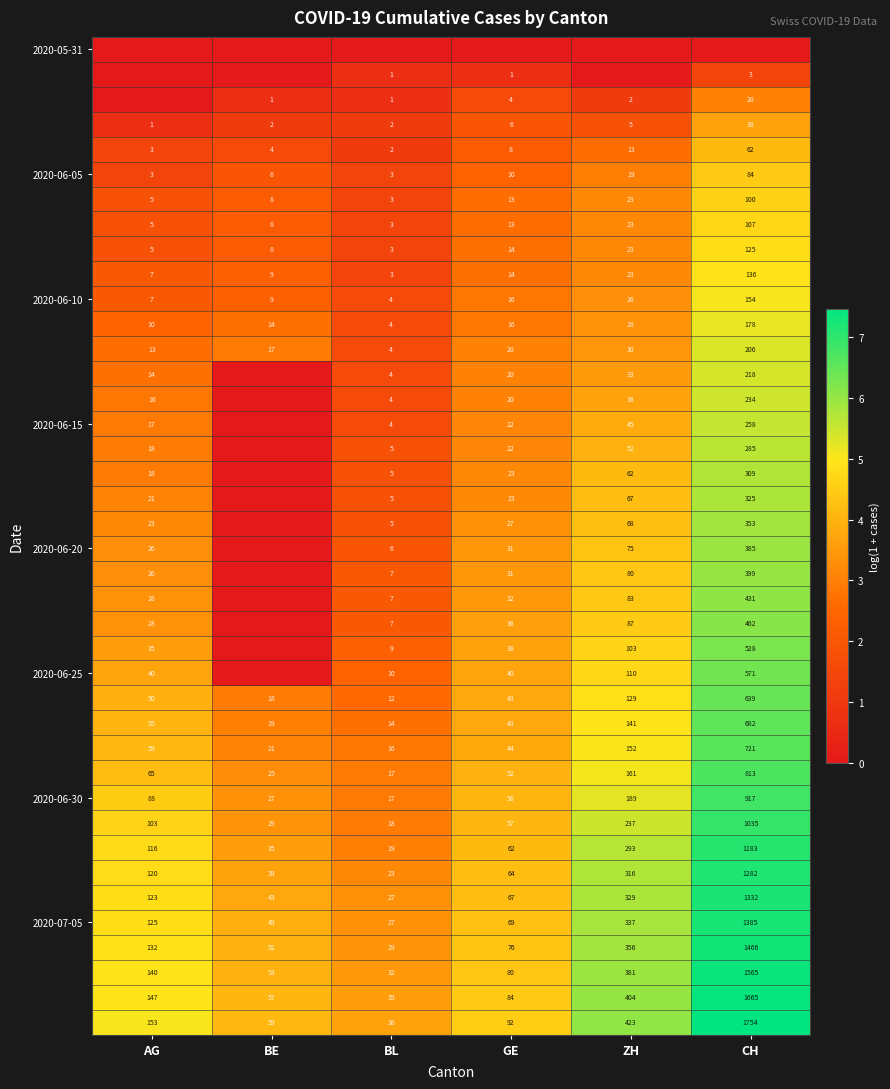

Is it true that 2020-06-05 equals 15 at GE?

False